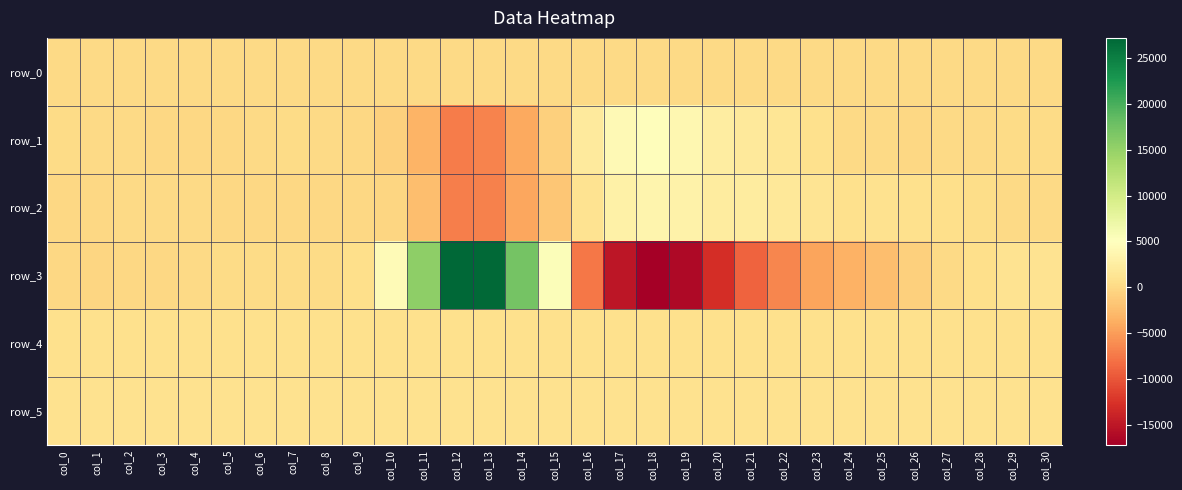

Which category has the highest value across all series?

col_12